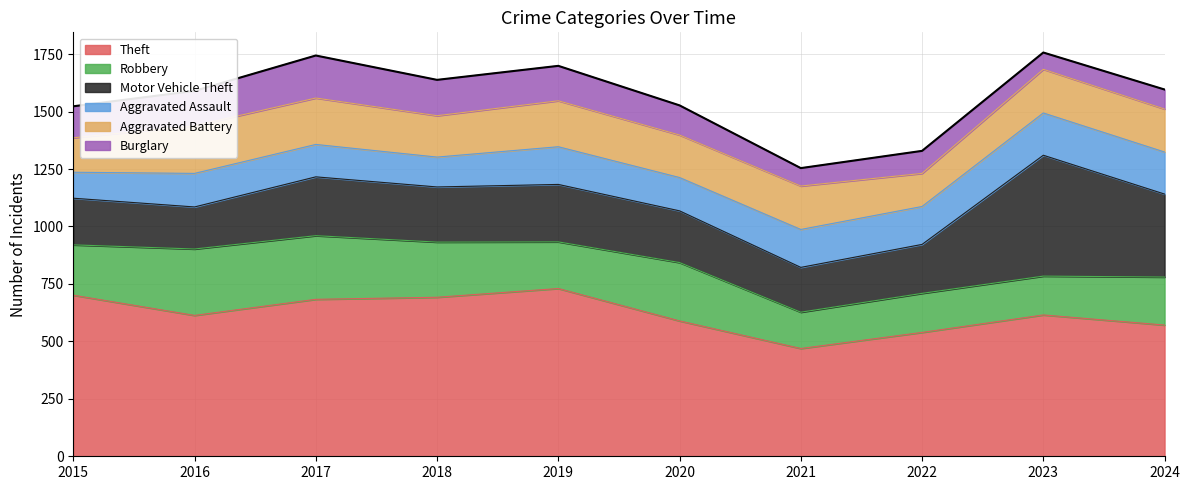

What is the lowest value of the Burglary series?

73